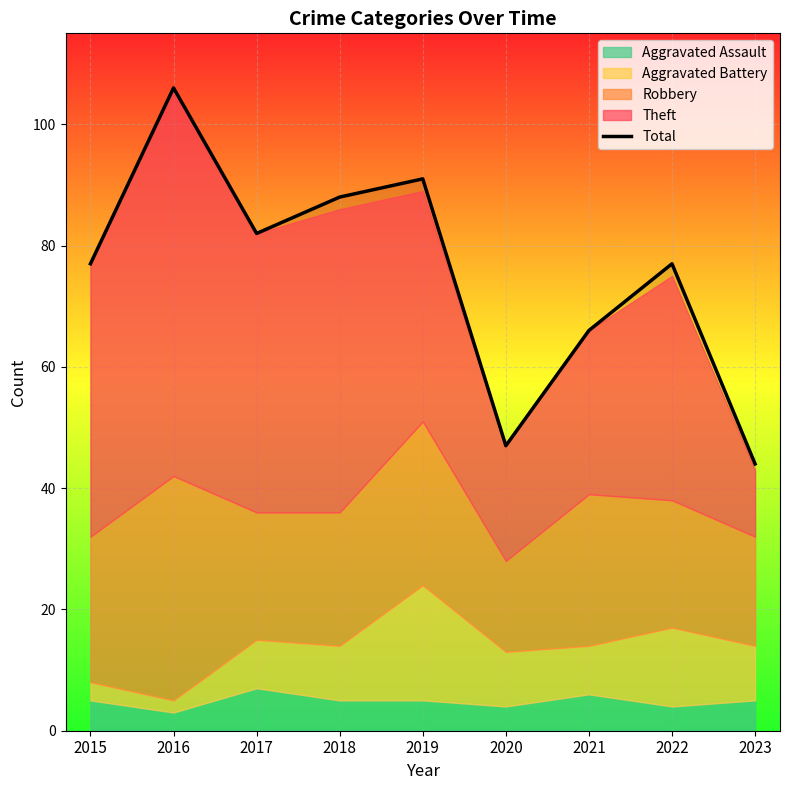

Reading right to left, extract all data points from this chart.

2023=44	2022=77	2021=66	2020=47	2019=91	2018=88	2017=82	2016=106	2015=77